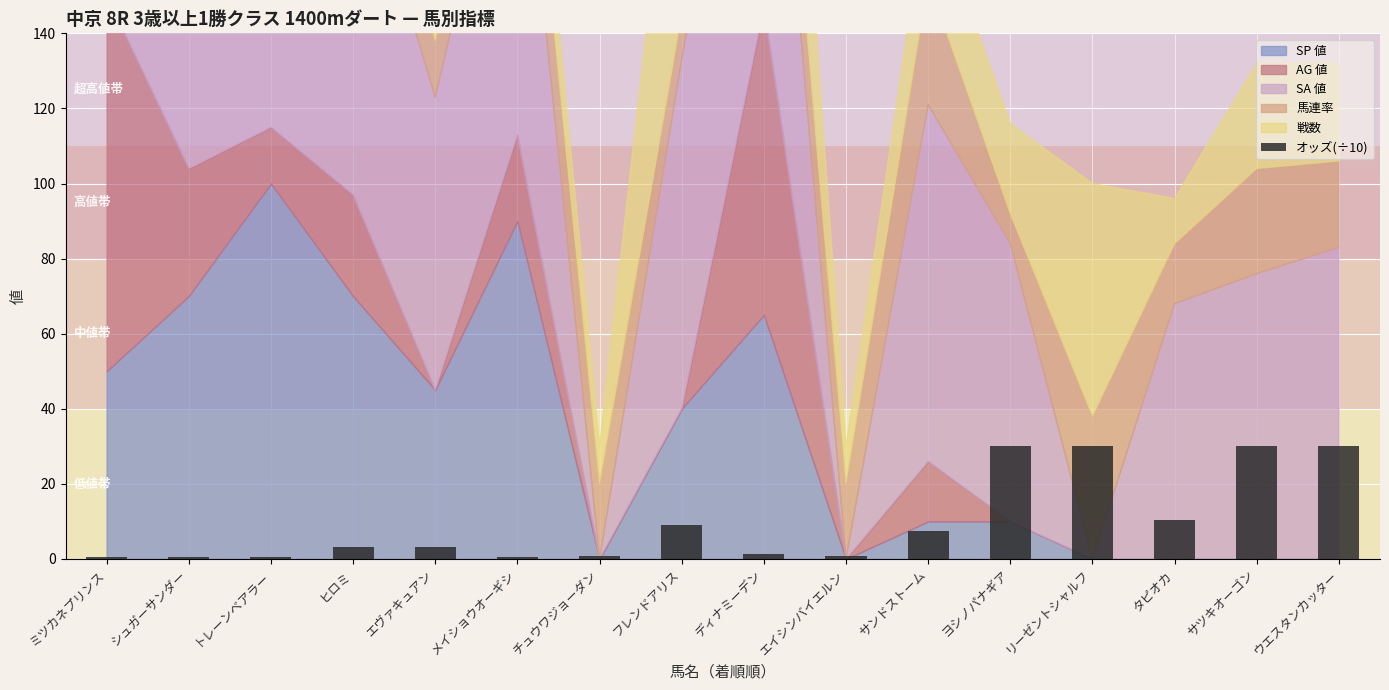

What is the approximate value at サンドストーム?

7.4